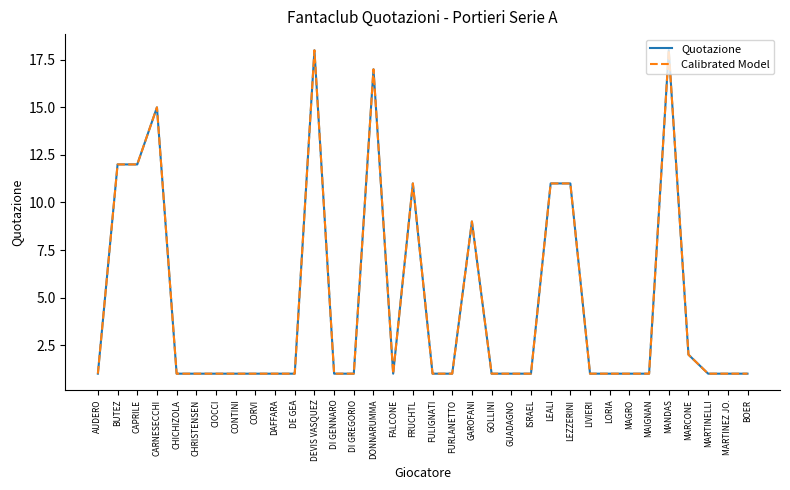

List the labels in order of Calibrated Model value, largest first.

DEVIS VASQUEZ, MANDAS, DONNARUMMA, CARNESECCHI, BUTEZ, CAPRILE, FRUCHTL, LEALI, LEZZERINI, GAROFANI, MARCONE, AUDERO, CHICHIZOLA, CHRISTENSEN, CIOCCI, CONTINI, CORVI, DAFFARA, DE GEA, DI GENNARO, DI GREGORIO, FALCONE, FULIGNATI, FURLANETTO, GOLLINI, GUADAGNO, ISRAEL, LIVIERI, LORIA, MAGRO, MAIGNAN, MARTINELLI, MARTINEZ JO., BOER